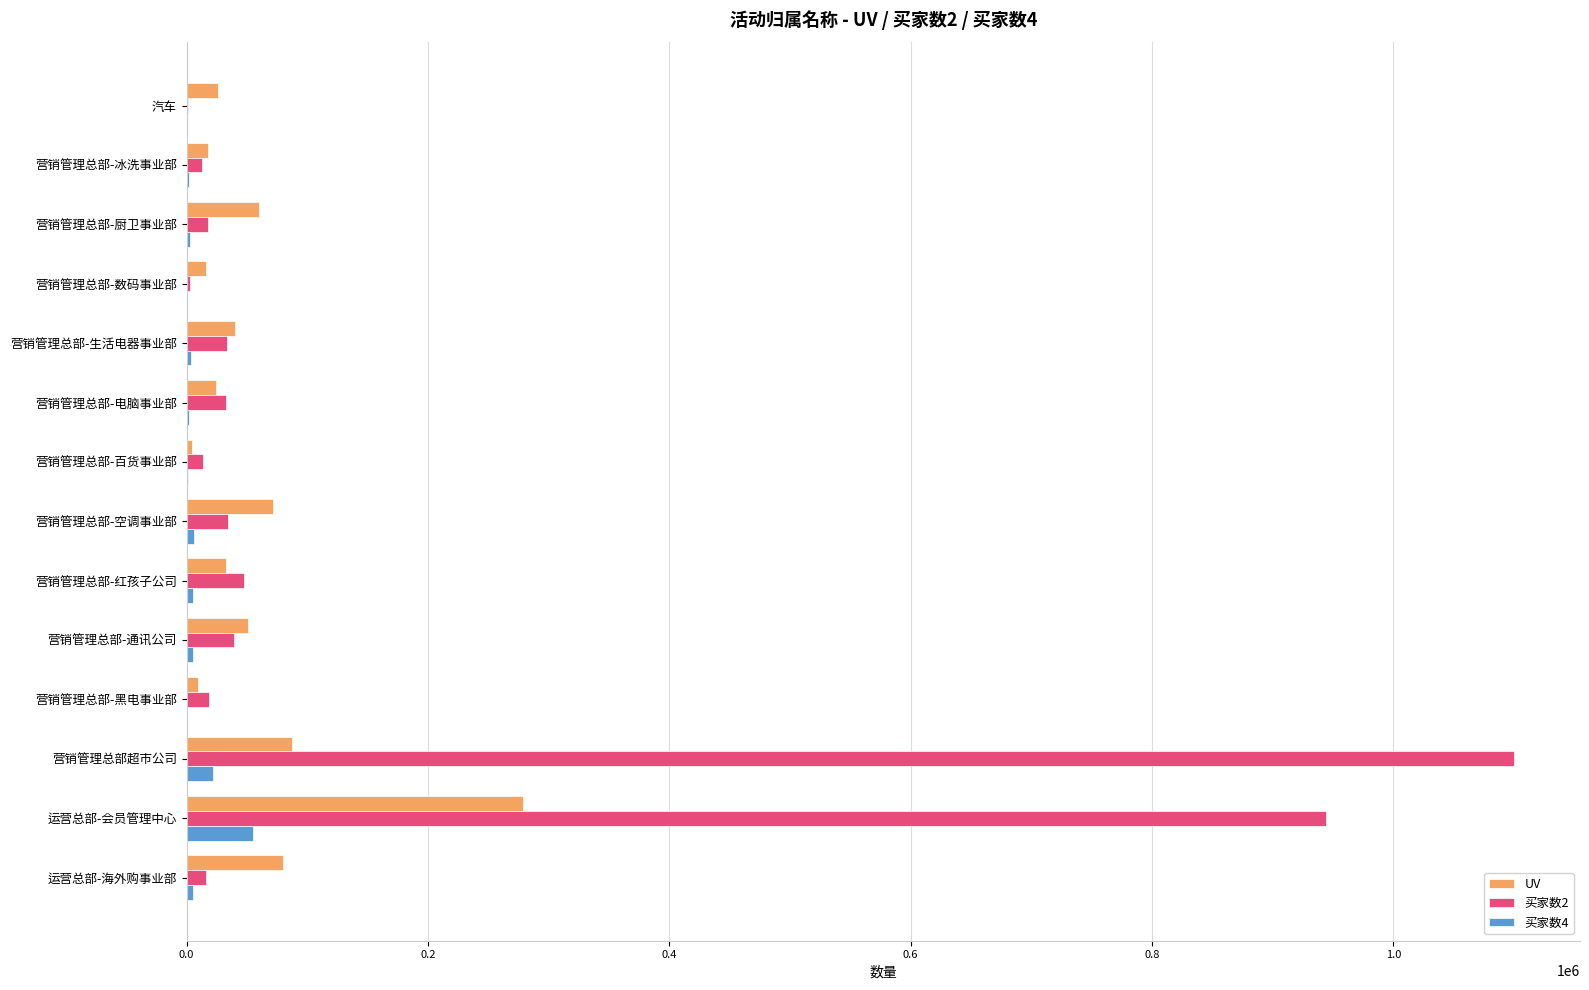

At which category is the sum across all series the highest?

运营总部-会员管理中心